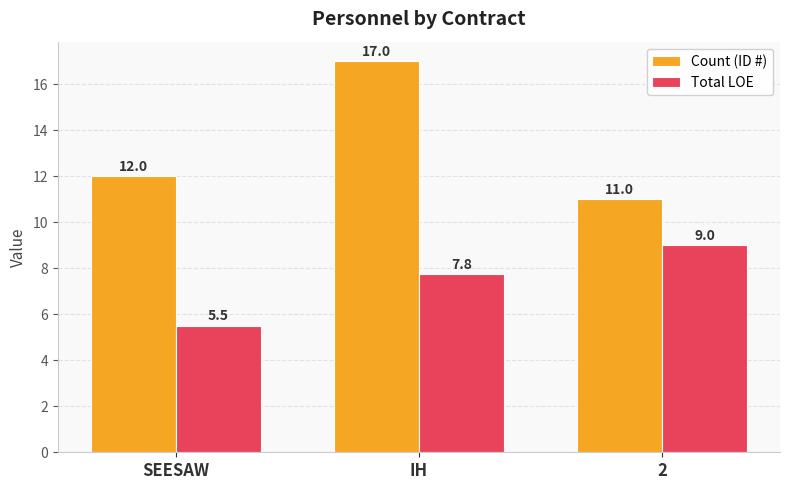

What is the maximum value for Total LOE?

9.0